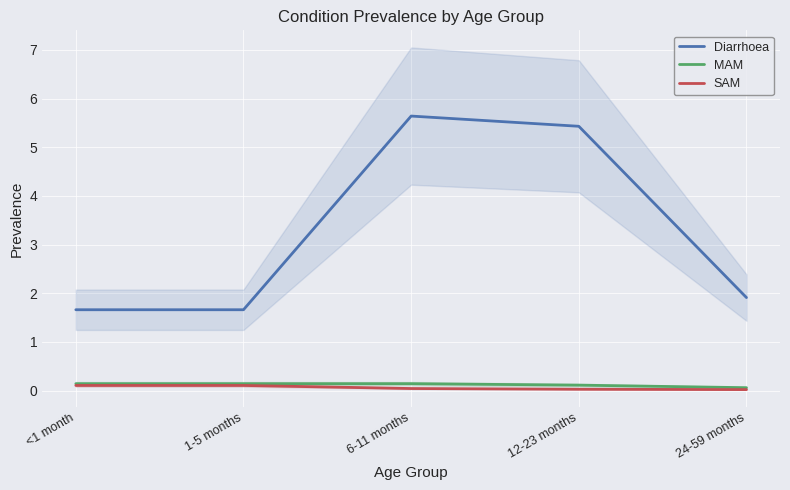

Reading right to left, what are all the values shown in this chart?

Diarrhoea: 24-59 months=1.9	12-23 months=5.4	6-11 months=5.6	1-5 months=1.7	<1 month=1.7
MAM: 24-59 months=0.1	12-23 months=0.1	6-11 months=0.1	1-5 months=0.1	<1 month=0.1
SAM: 24-59 months=0.0	12-23 months=0.0	6-11 months=0.0	1-5 months=0.1	<1 month=0.1